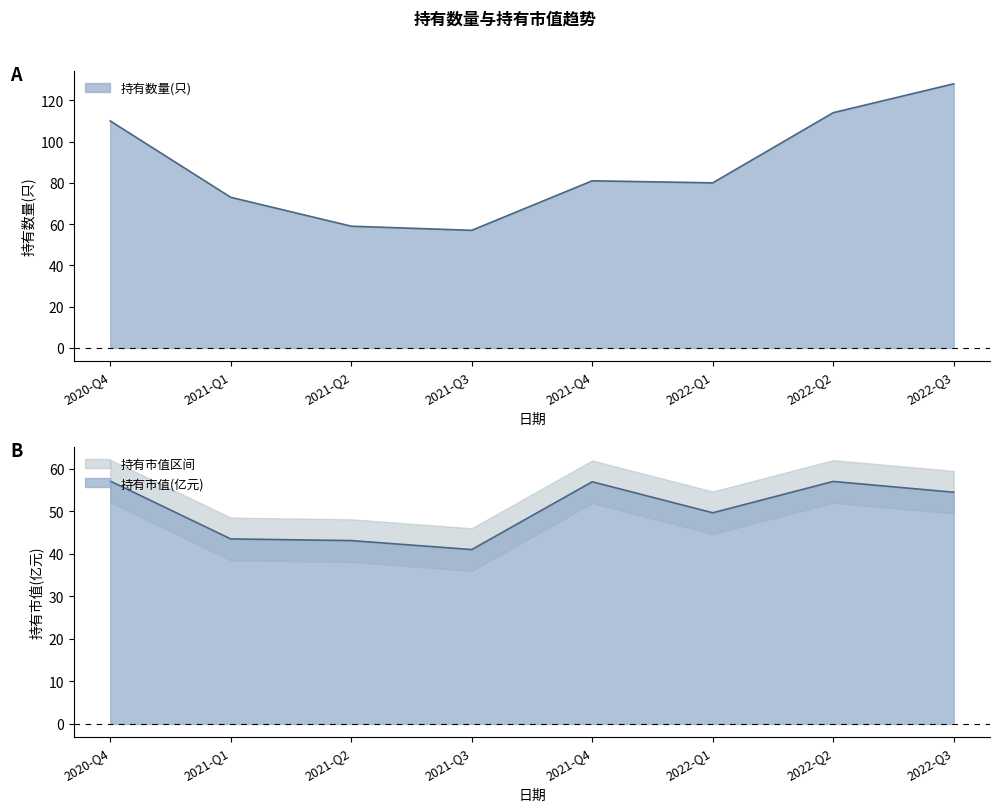

List the series in order of their overall mean, highest first.

持有数量(只), 持有市值(亿元)